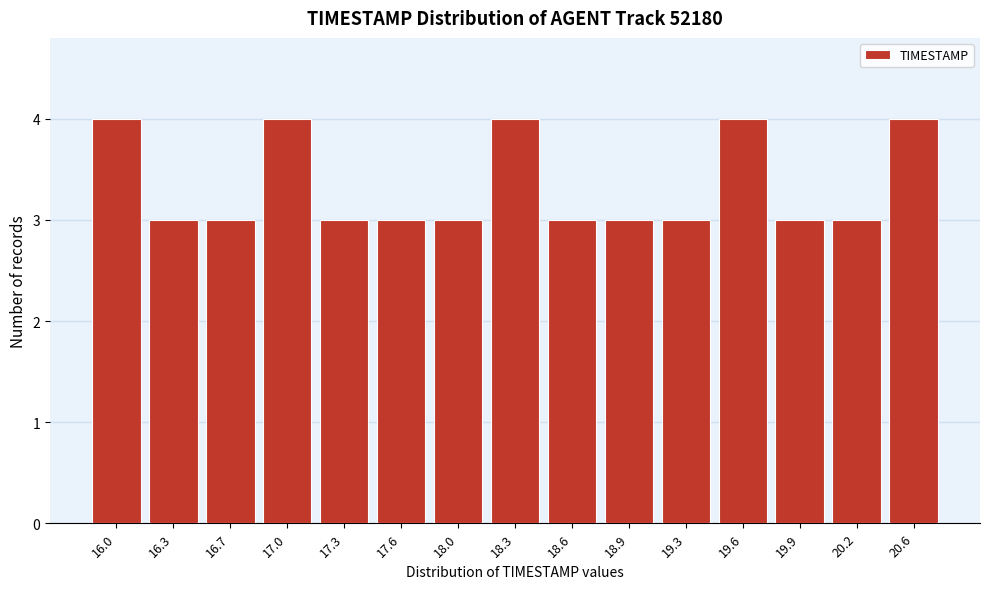

Reading right to left, list all the values displayed in this chart.

4	3	3	4	3	3	3	4	3	3	3	4	3	3	4